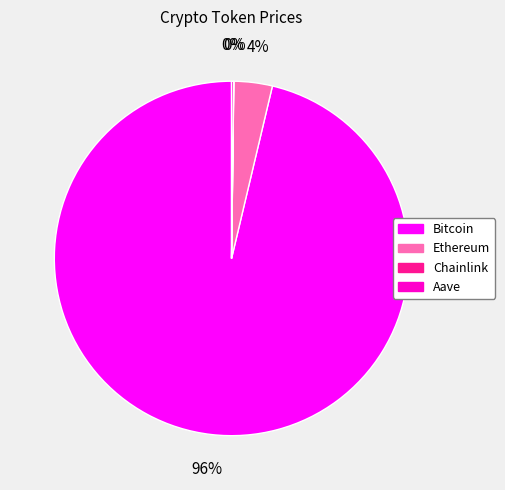

Which slice is the largest?

Bitcoin